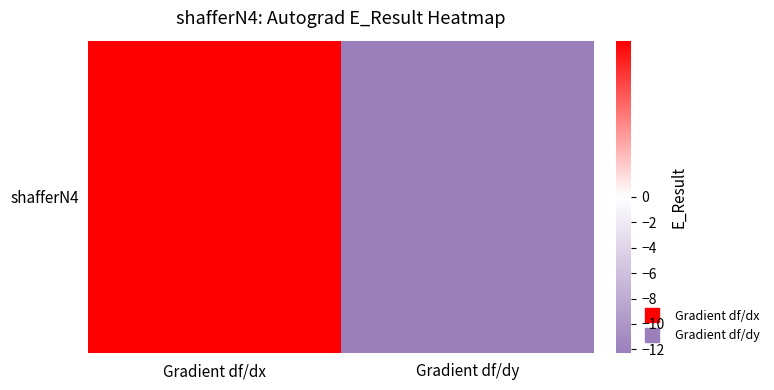

Which has a higher value, Gradient df/dx or Gradient df/dy?

Gradient df/dx